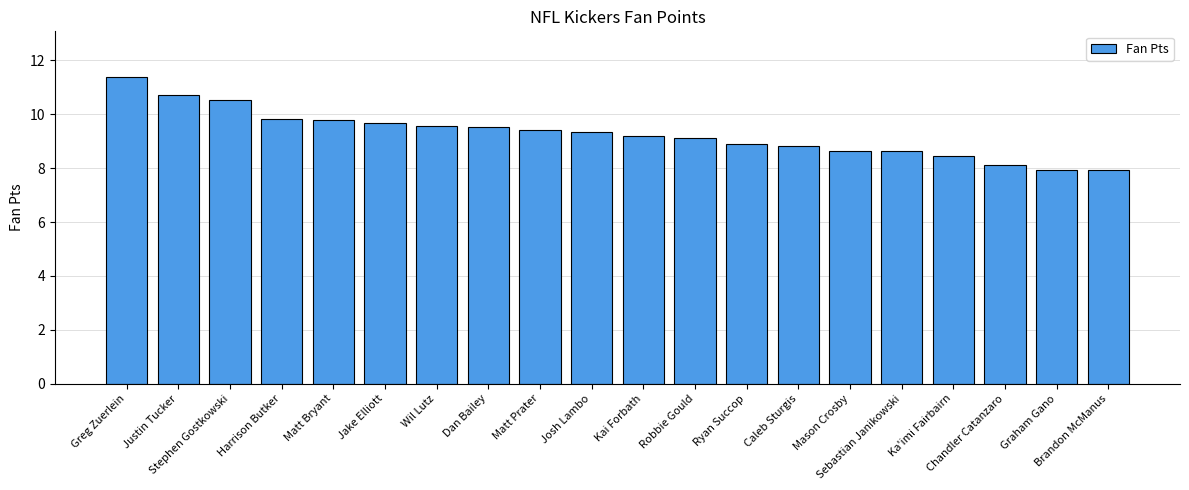

What is the value of the 12th bar from the left?

9.1